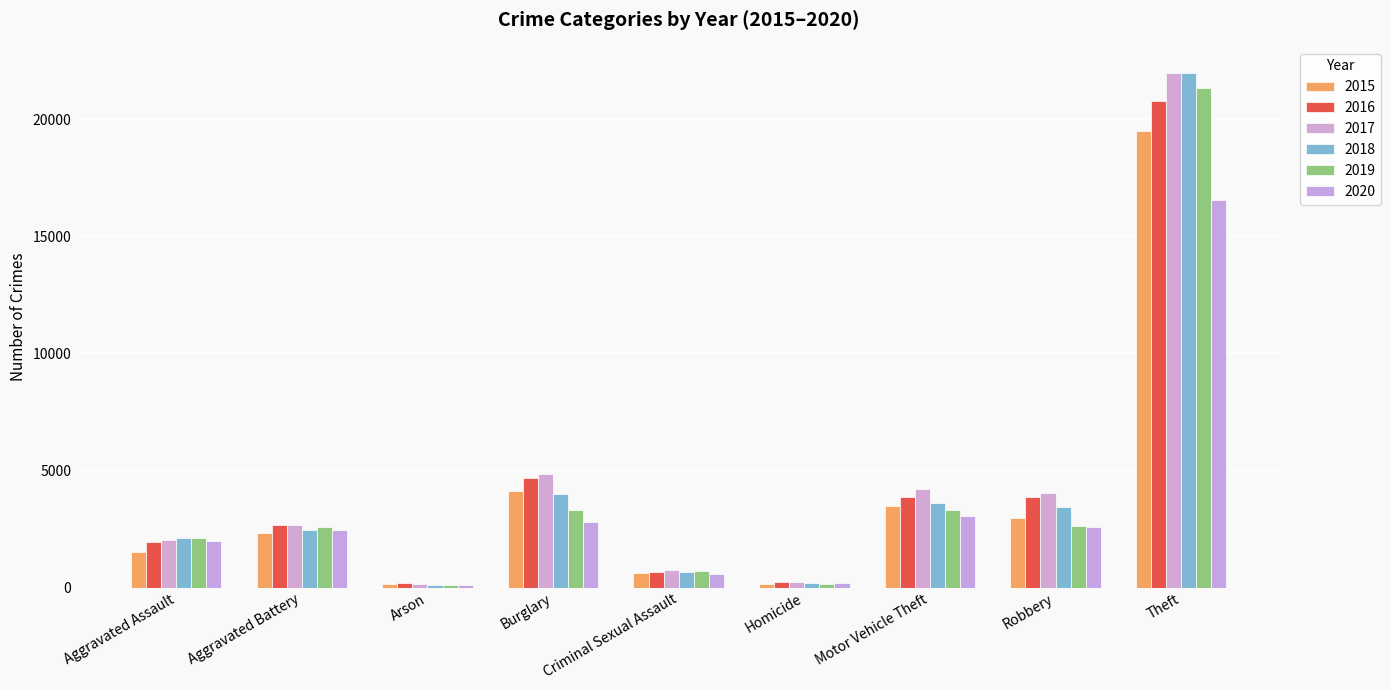

How many values in the 2020 series are below 2468?

4